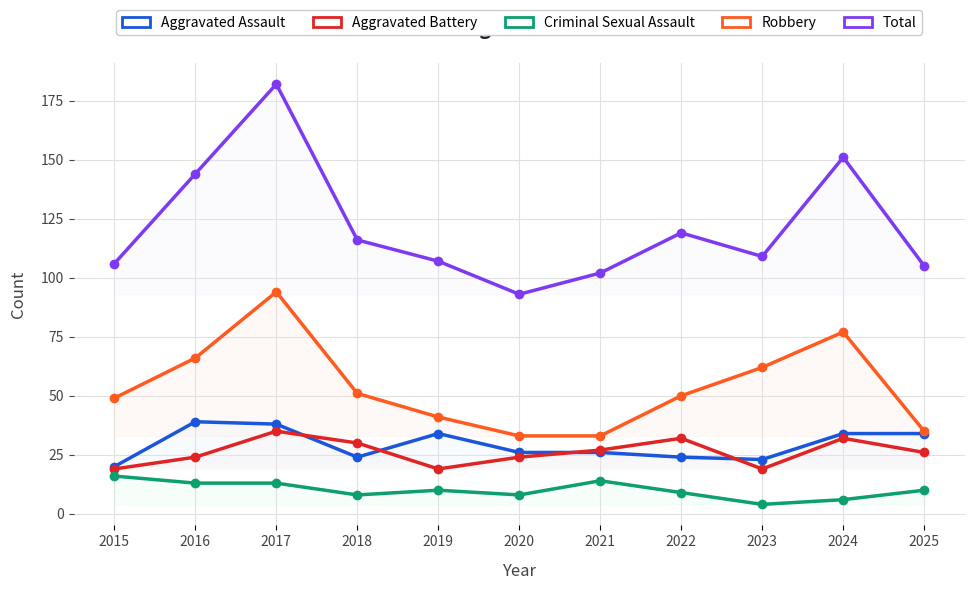

At which label is Criminal Sexual Assault closest to 10?

2019